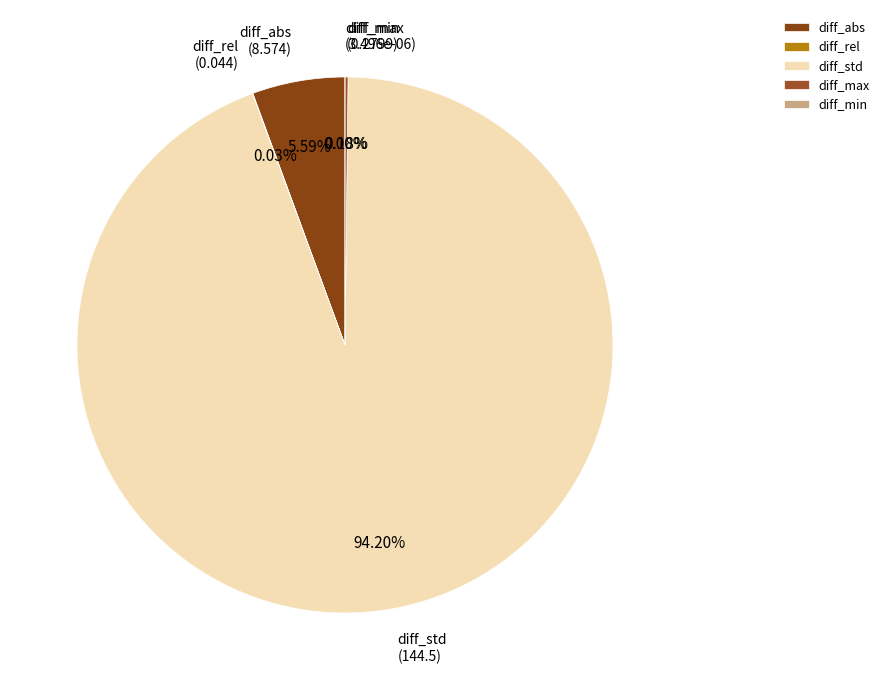

What is the total percentage of diff_abs and diff_min?

5.6%